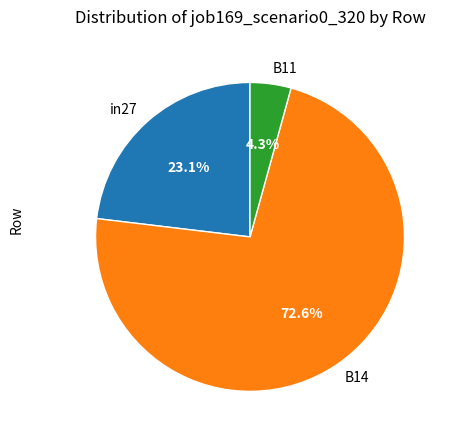

What percentage is the B14 slice, to the nearest percent?

73%